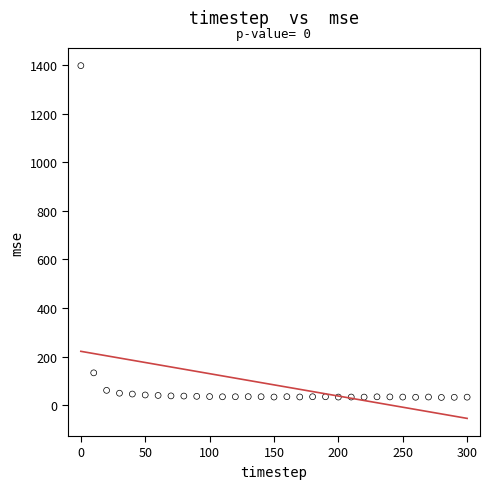

What Y value in the scatter plot is closest to 715?

132.7